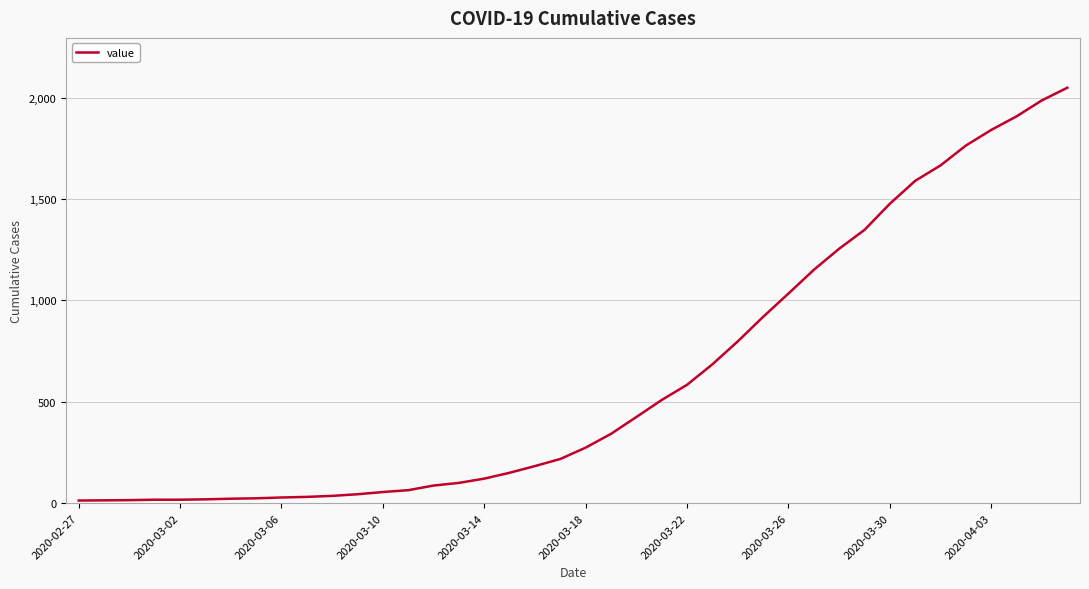

How many lines are shown in the chart?

1